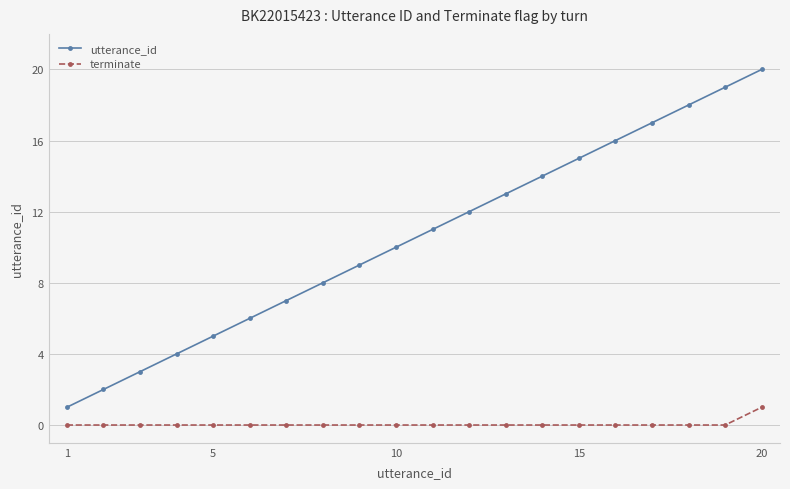

Does the chart have visible grid lines?

Yes